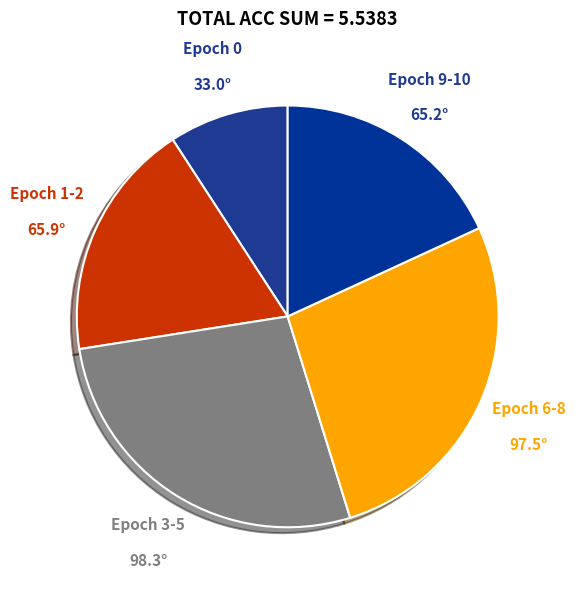

What is the smallest slice in the pie chart?

Epoch 0